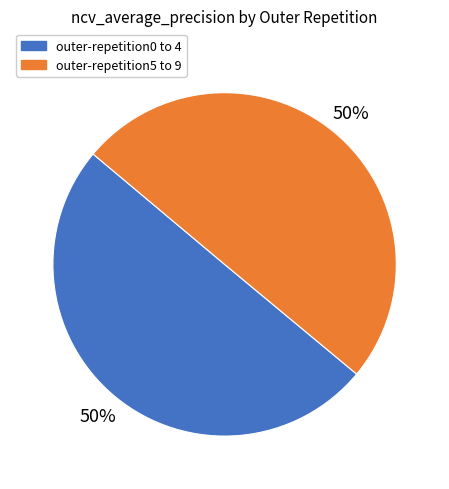

To the nearest percent, what is the average slice percentage?

50%